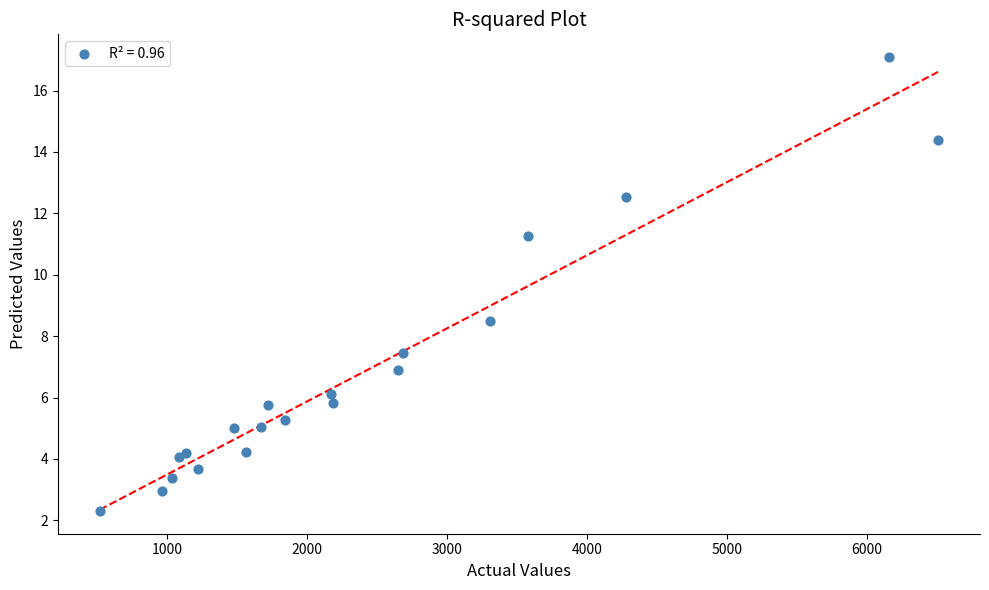

What Y value in the scatter plot is closest to 9?

8.5